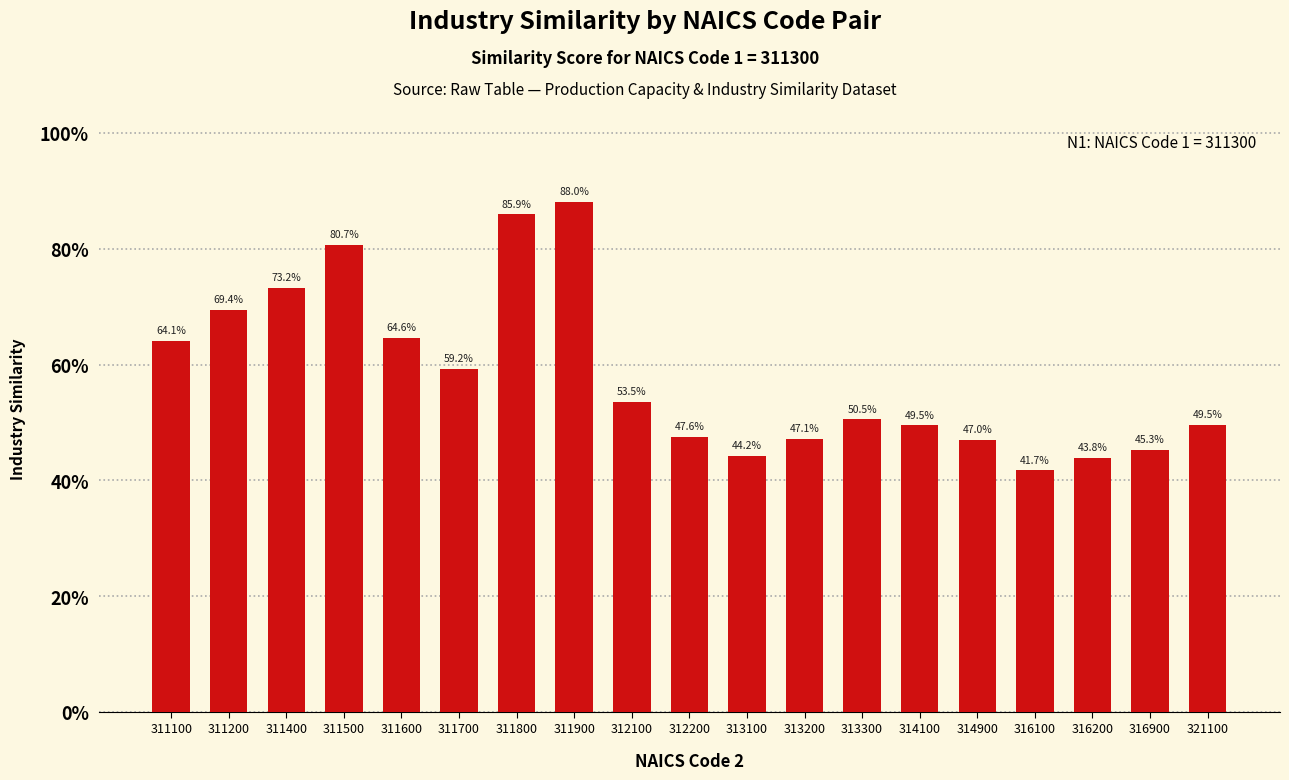

Reading left to right, what are all the values shown in this chart?

311100=0.6	311200=0.7	311400=0.7	311500=0.8	311600=0.6	311700=0.6	311800=0.9	311900=0.9	312100=0.5	312200=0.5	313100=0.4	313200=0.5	313300=0.5	314100=0.5	314900=0.5	316100=0.4	316200=0.4	316900=0.5	321100=0.5